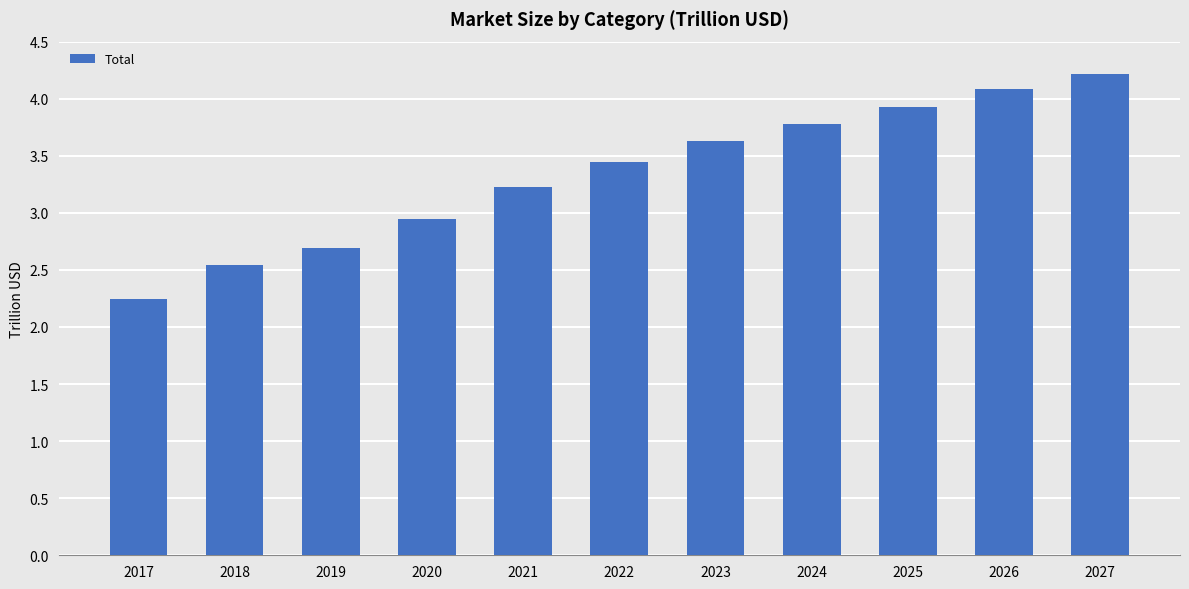

How many values are below 3?

4